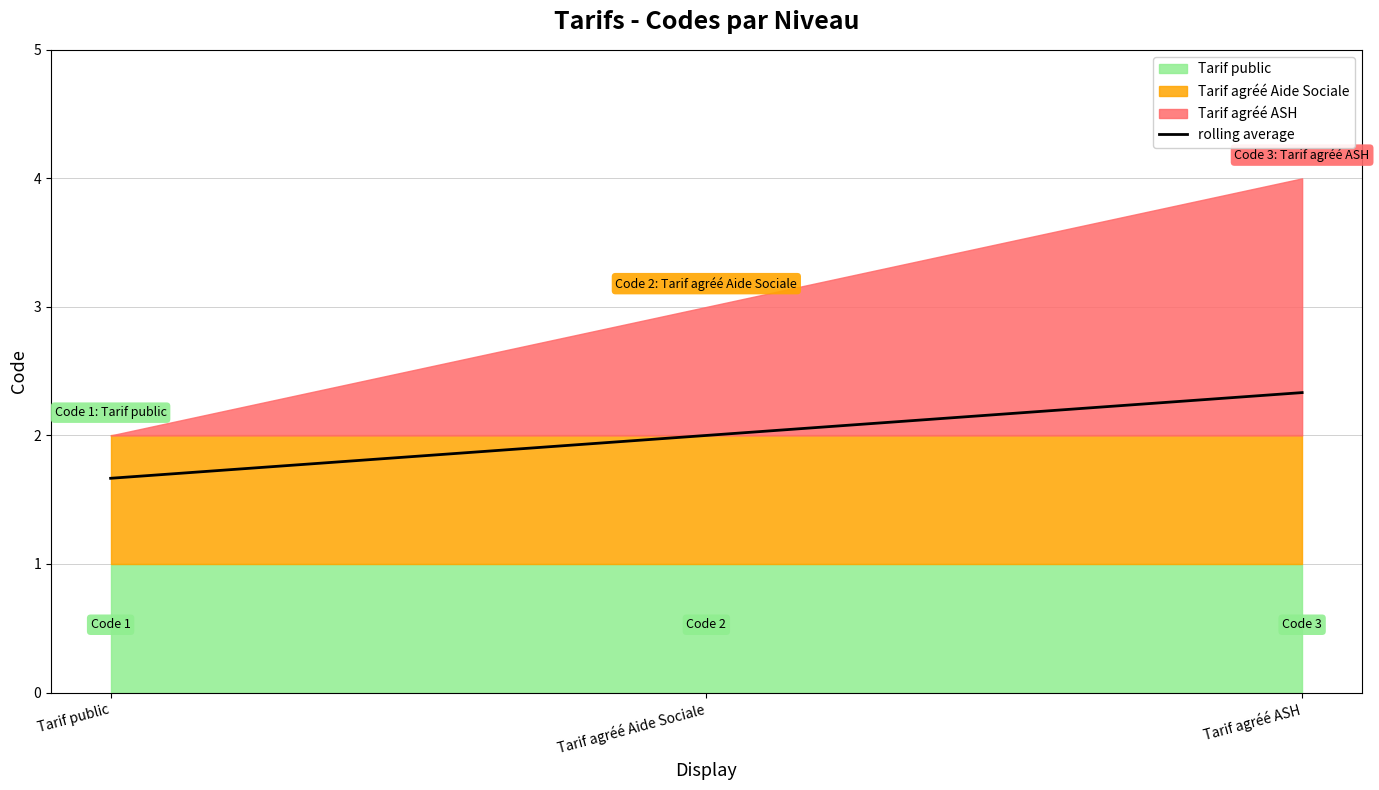

Is it true that the value at Tarif agréé ASH is 2.3?

True